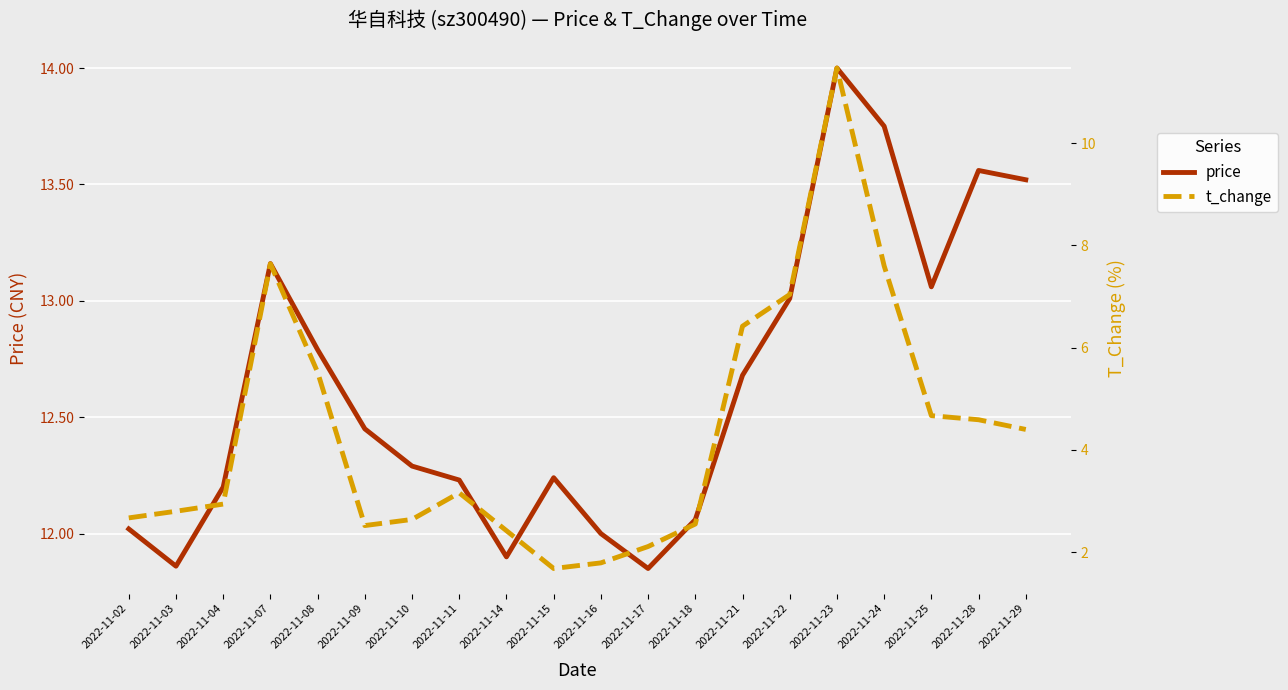

What value does the price series have at 2022-11-07?

13.2